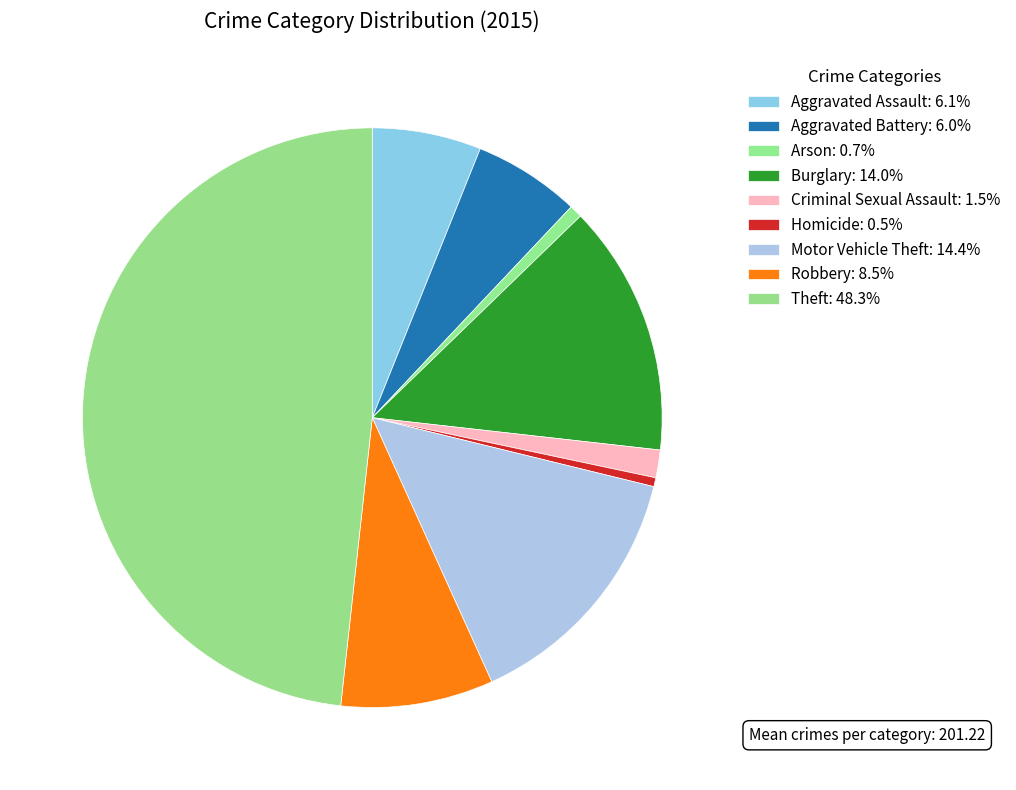

How many slices are in this pie chart?

9